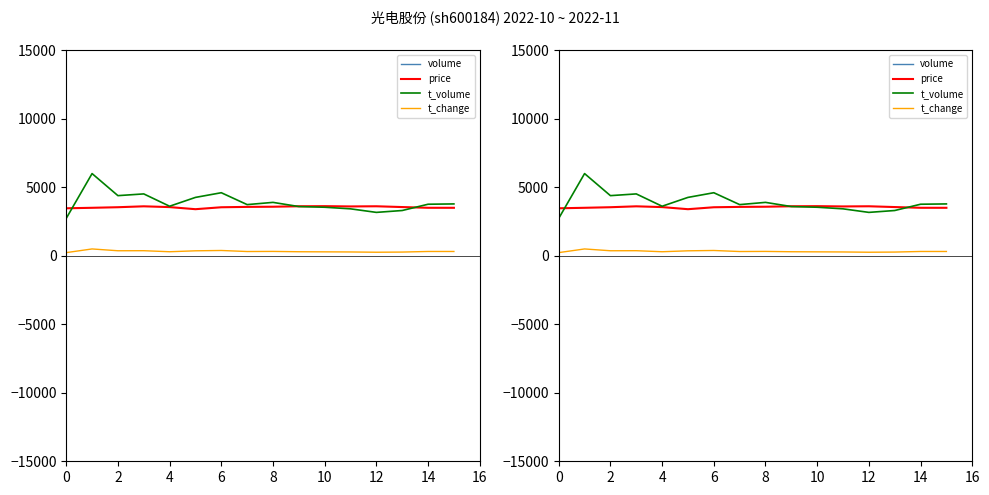

Is the value of price at 13 greater than the value of t_volume at 8?

No